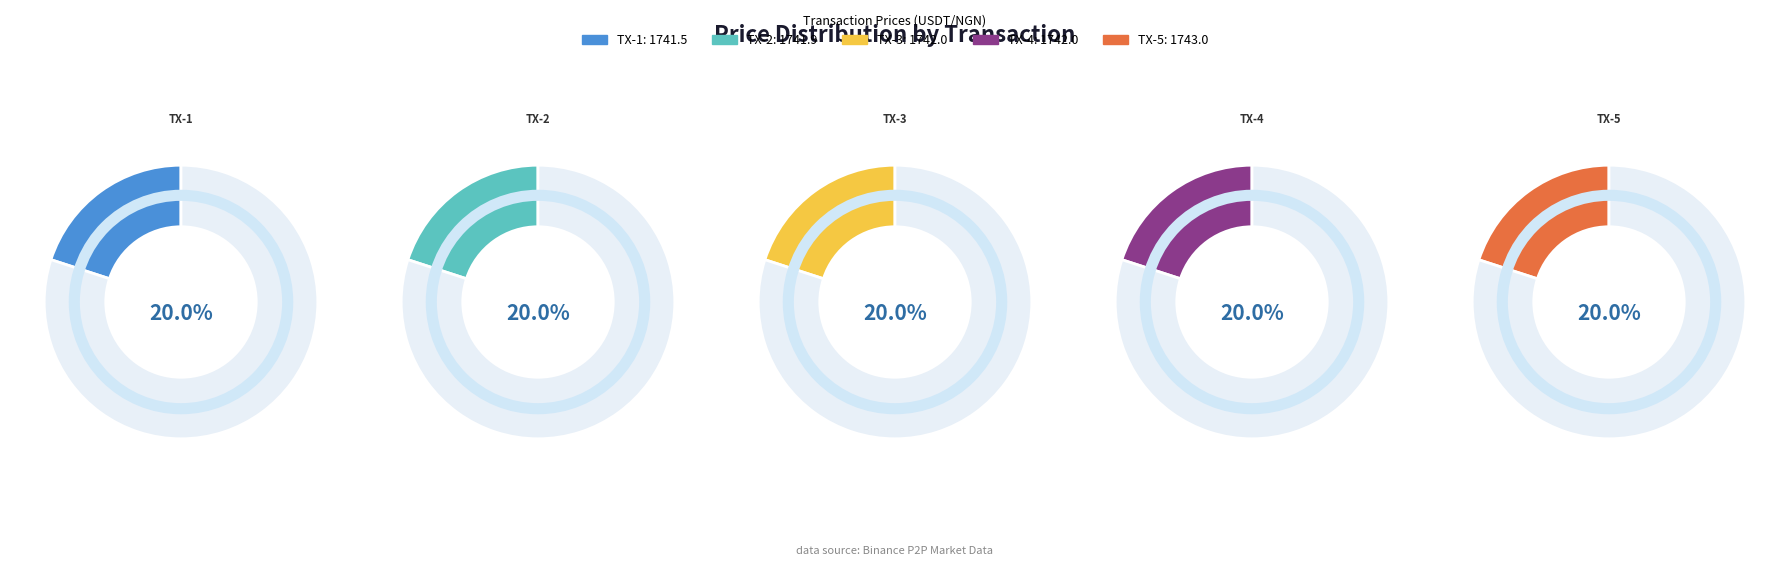

Between 2024-11-19T06:22:58.893696 and 2024-11-19T06:22:58.803458, which is larger?

2024-11-19T06:22:58.893696